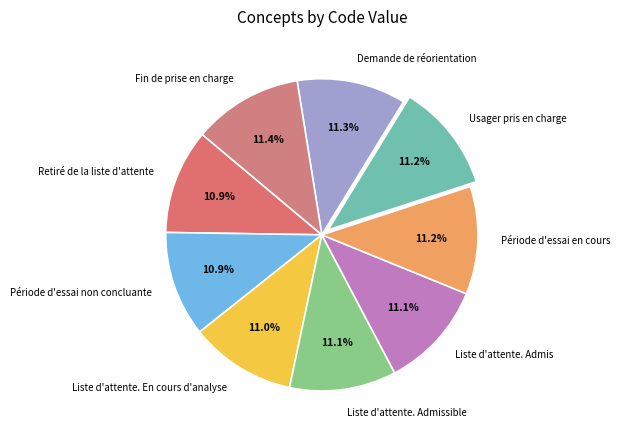

To the nearest percent, what is the average slice percentage?

11%